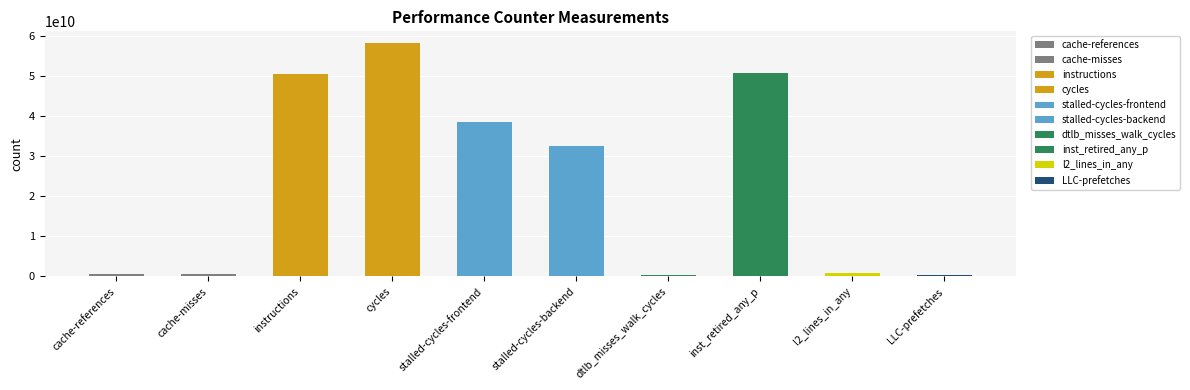

Reading left to right, what are all the values shown in this chart?

571867978	539185067	50428747066	58206689319	38515550851	32570369422	396679381	50711373837	810320139	233963361